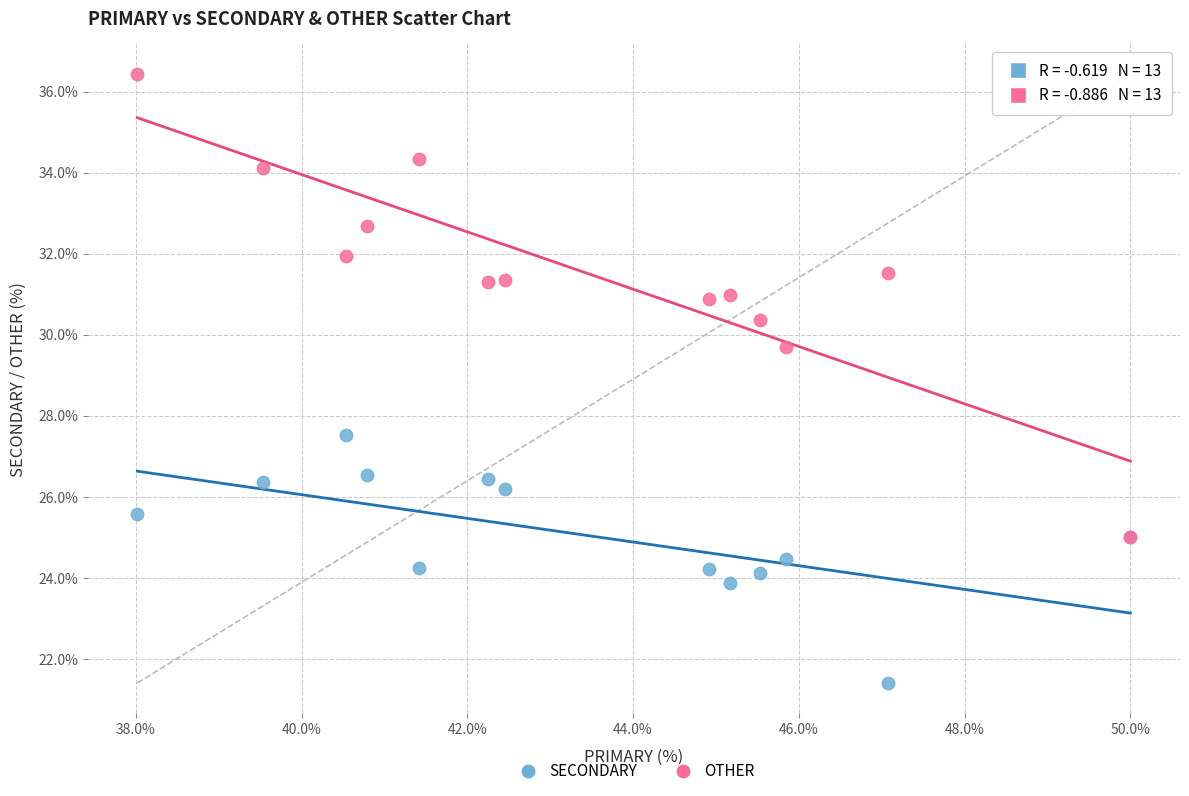

Across all series, what Y value is closest to 28?

27.5